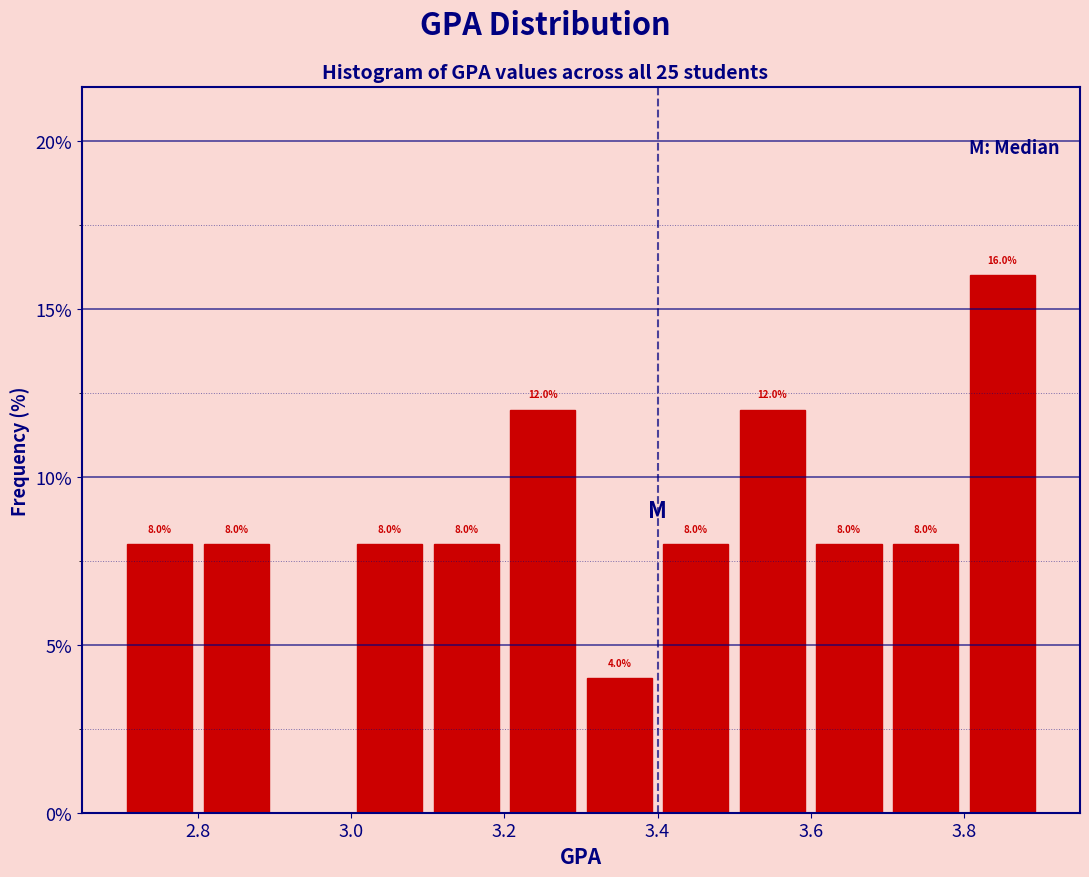

Which range on the x-axis has the tallest bar?

3.8 to 3.9